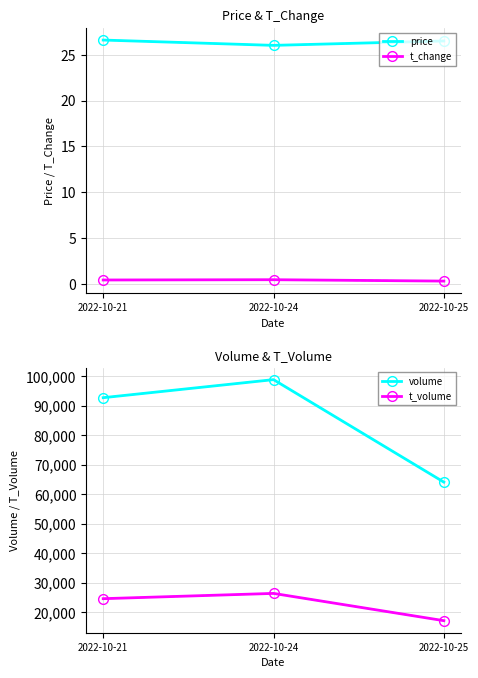

At 2022-10-21, list the series in order from largest to smallest.

volume, t_volume, price, t_change